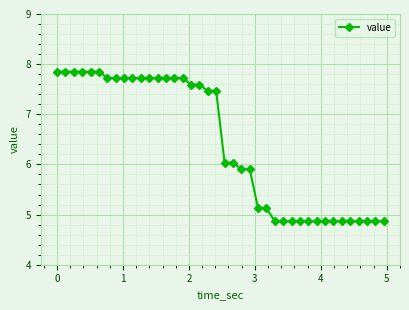

What is the sum of all values?

256.7